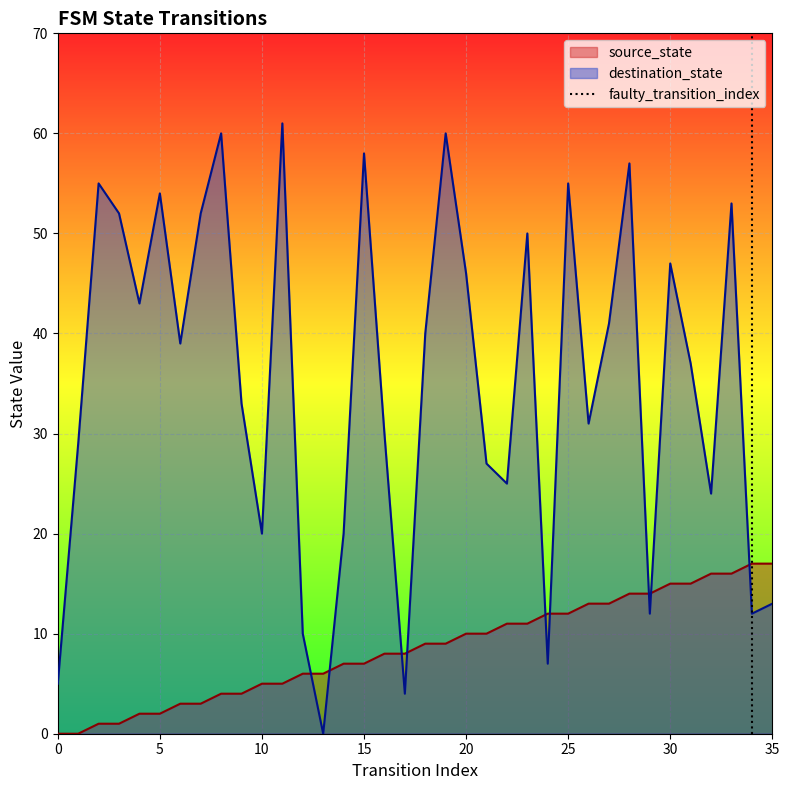

The value of destination_state at 35 is 13. True or false?

True